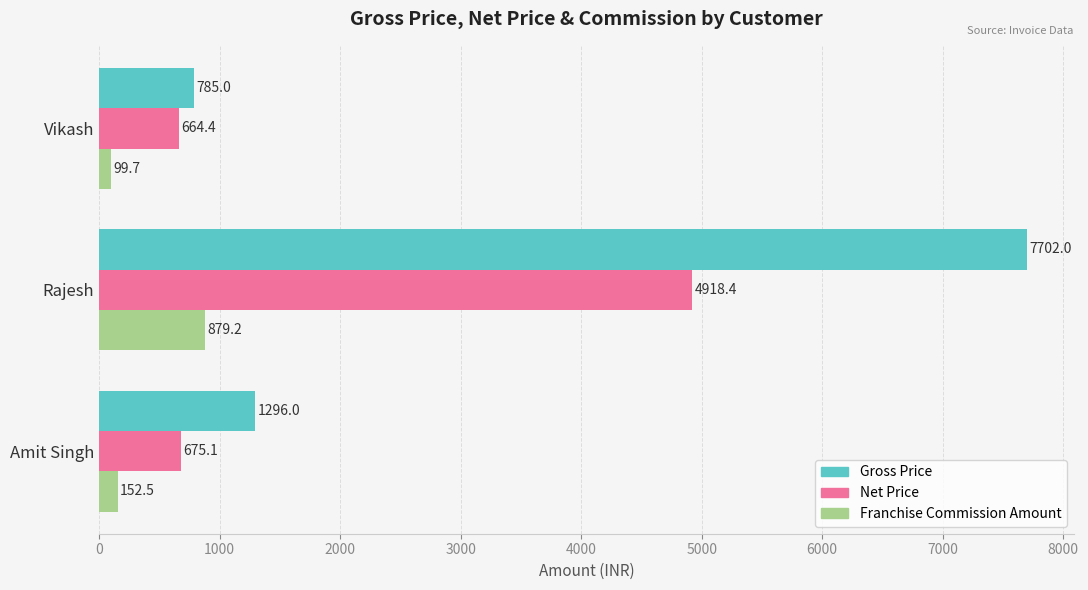

What is the lowest value of the Gross Price series?

785.0